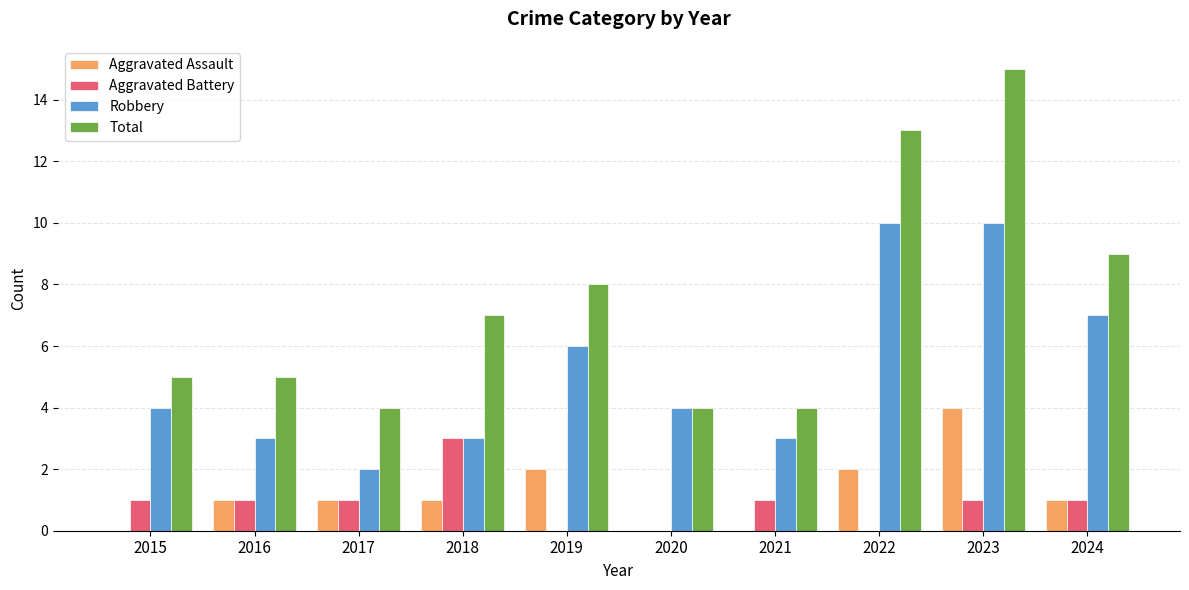

The Total series shows 1 at 2015. True or false?

False